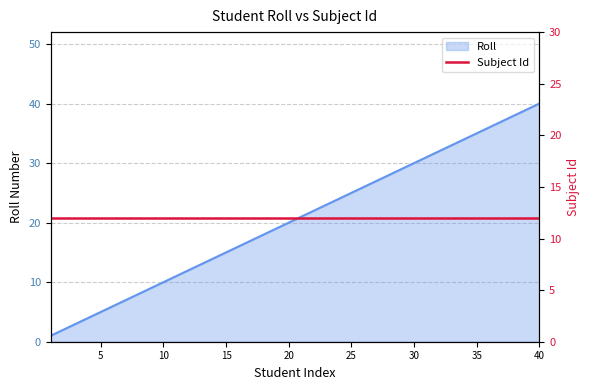

Approximately how many times larger is the value at 24 compared to 26?

0.9